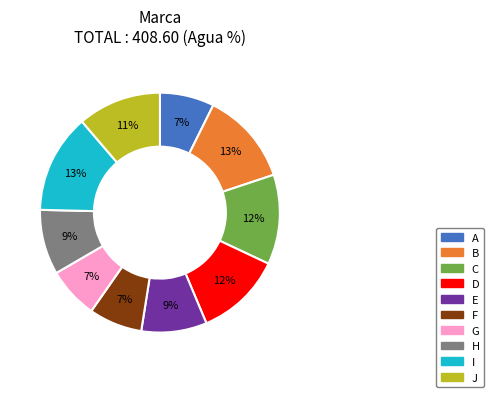

Combined, do E and G account for over 50%?

No